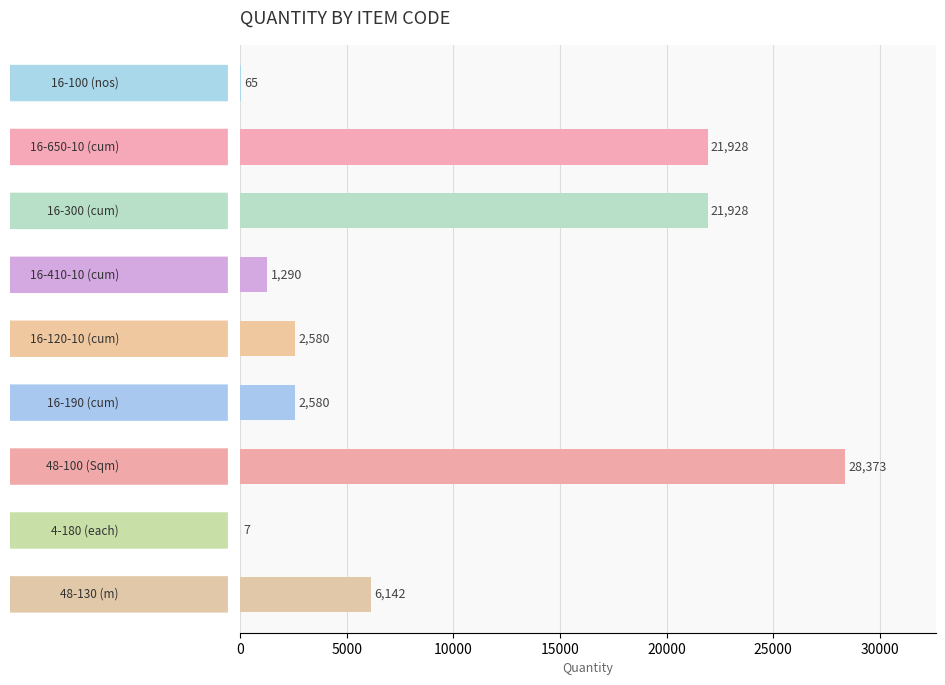

What is the greatest value displayed?

28372.7